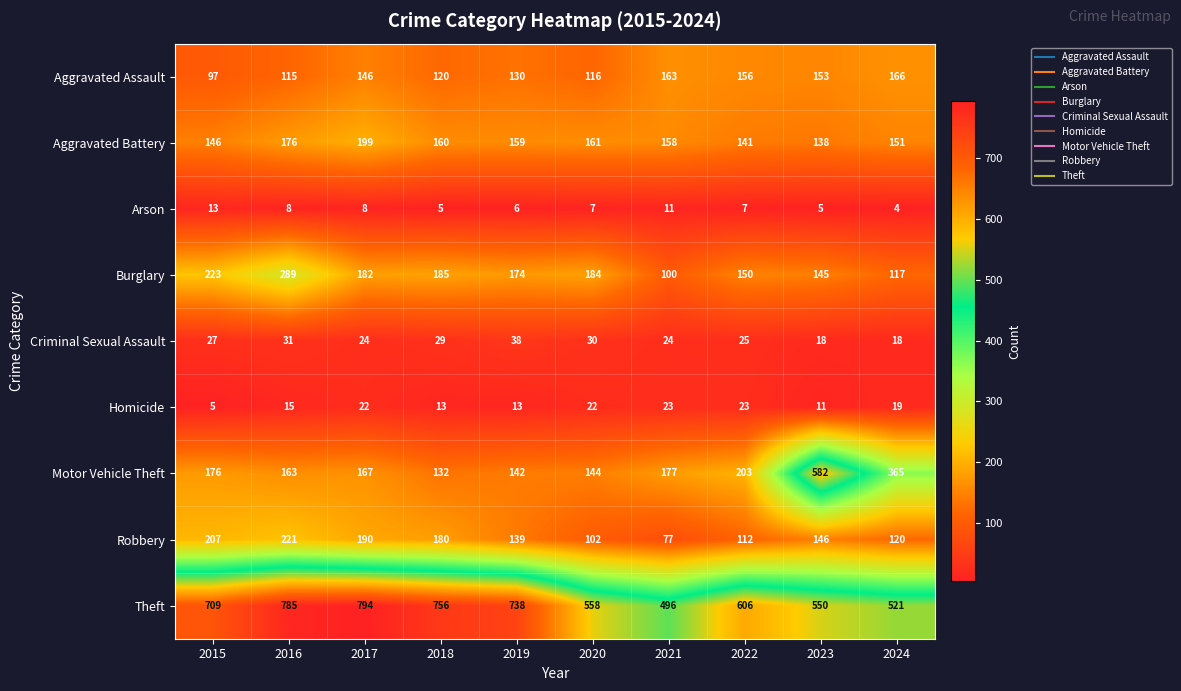

Which series has the largest total across all categories?

Theft